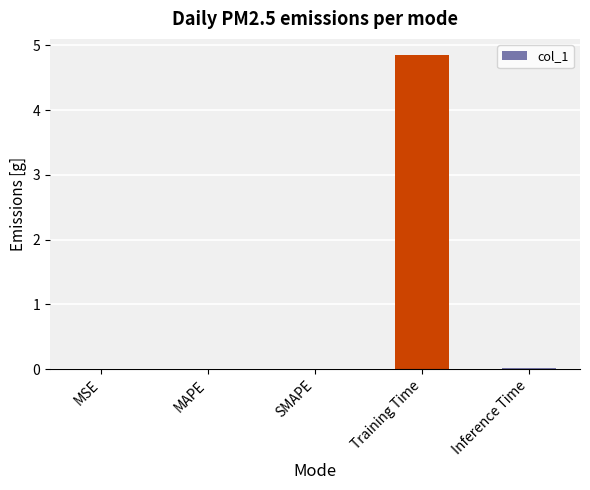

At which category does the chart reach its peak across all series?

Training Time